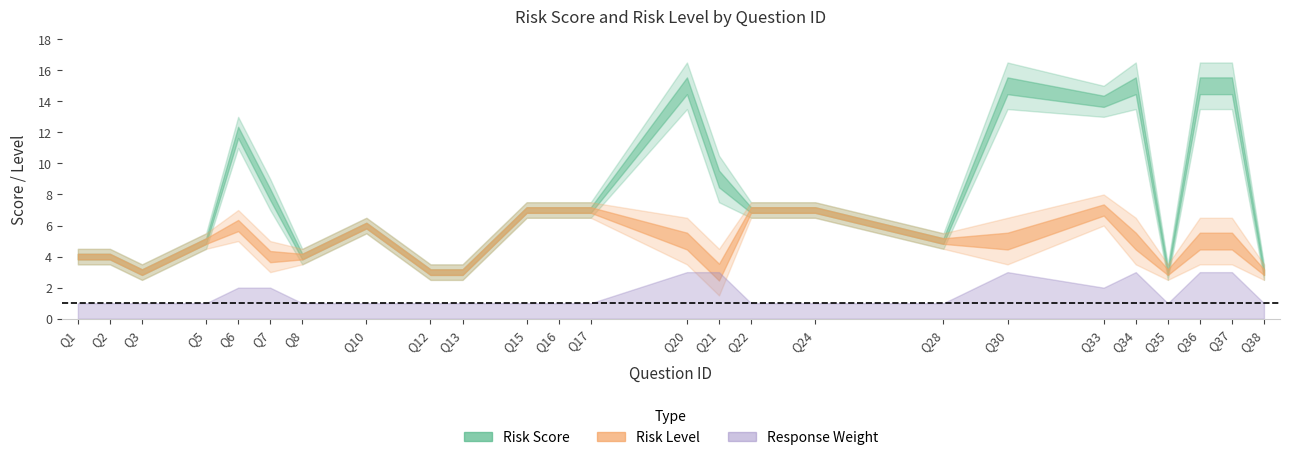

In Response Weight, how many points are lower than both neighbors (excluding endpoints)?

2